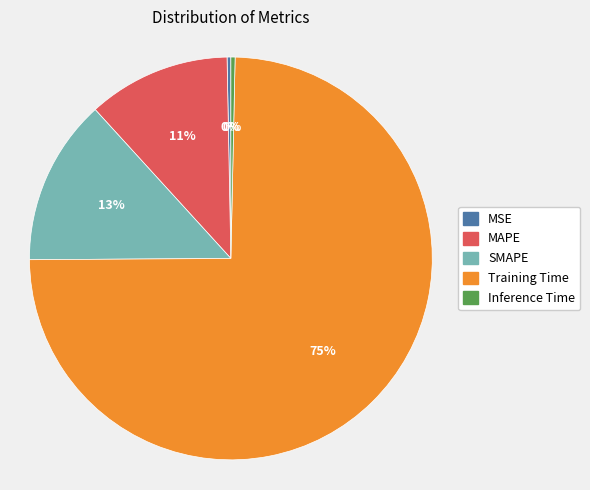

Between Training Time and MAPE, which is larger?

Training Time